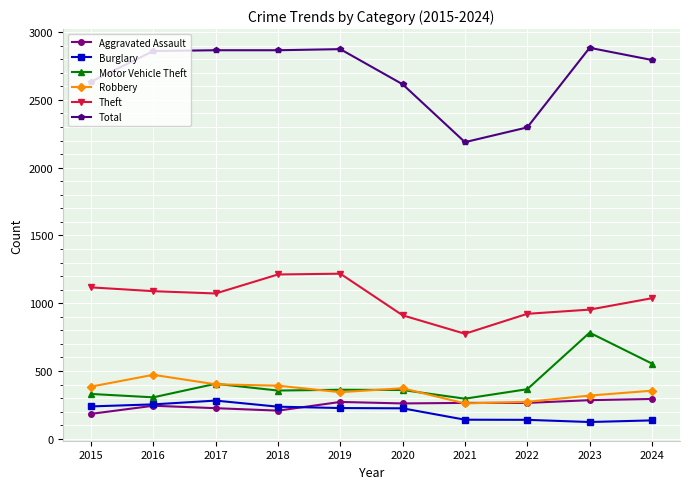

How many lines are shown in the chart?

6